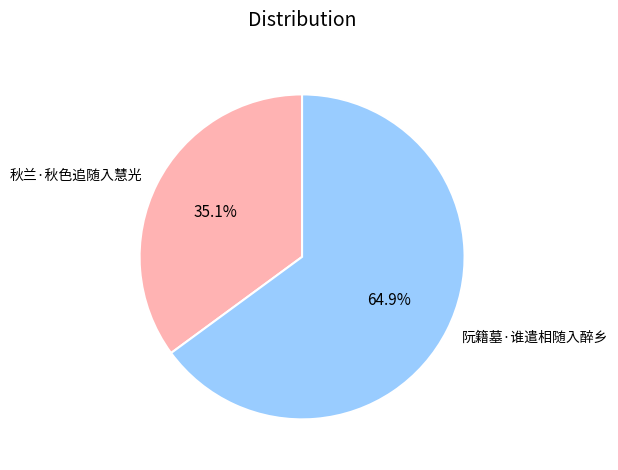

To the nearest percent, what percentage of the pie is 阮籍墓·谁遣相随入醉乡?

65%